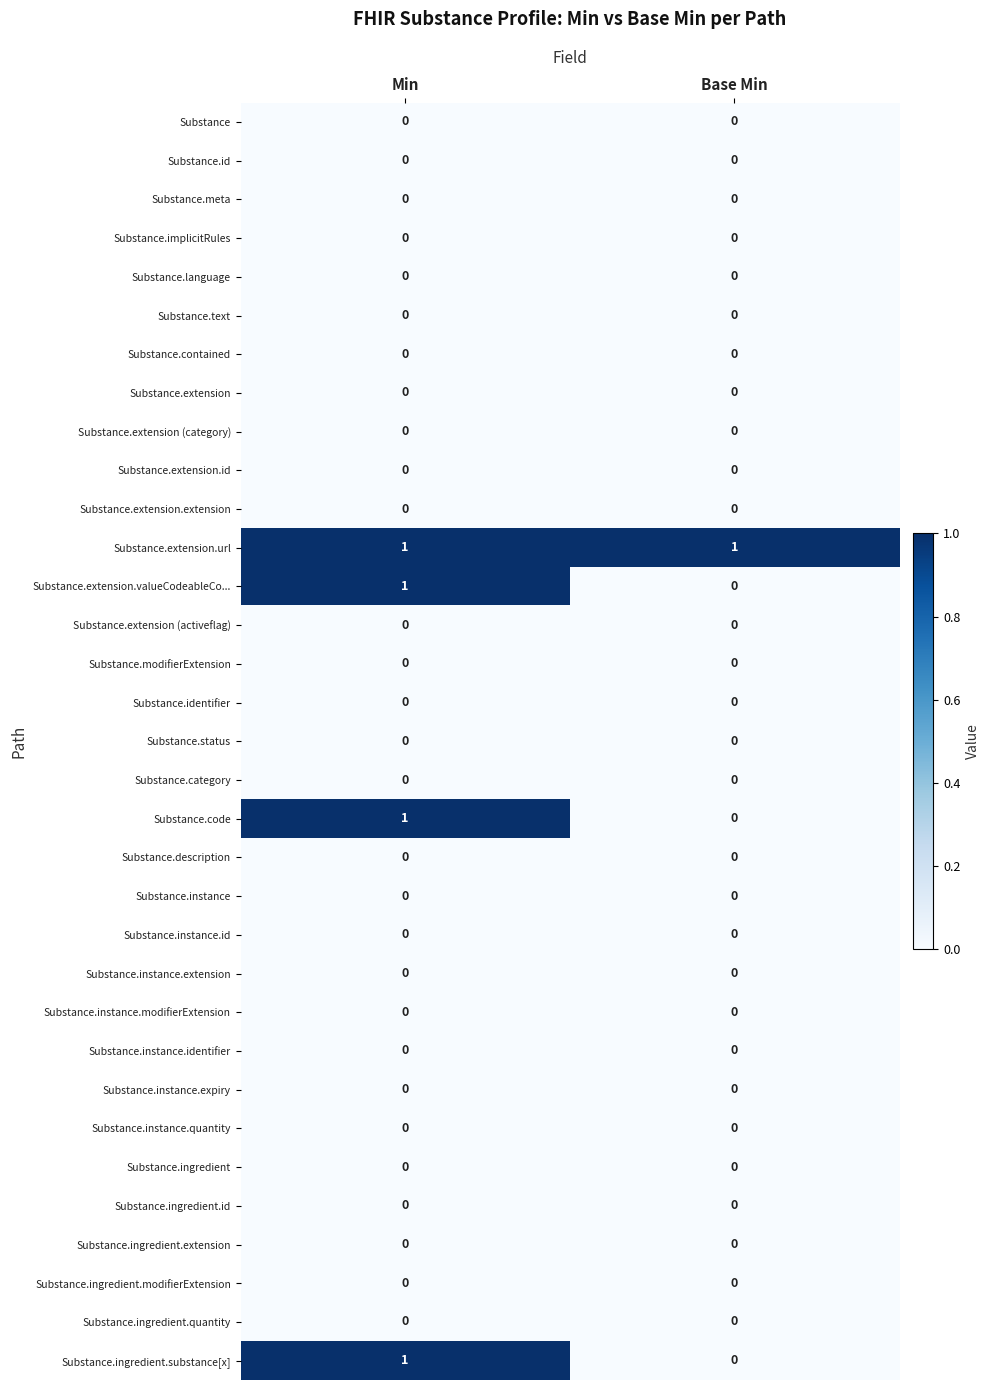

Count the number of data series in this chart.

33